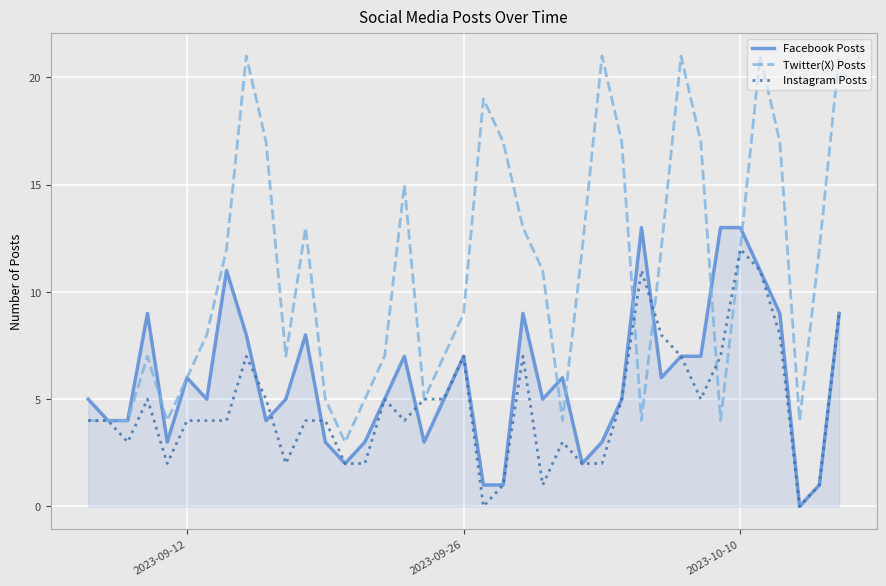

What is the minimum value for Twitter(X) Posts?

3